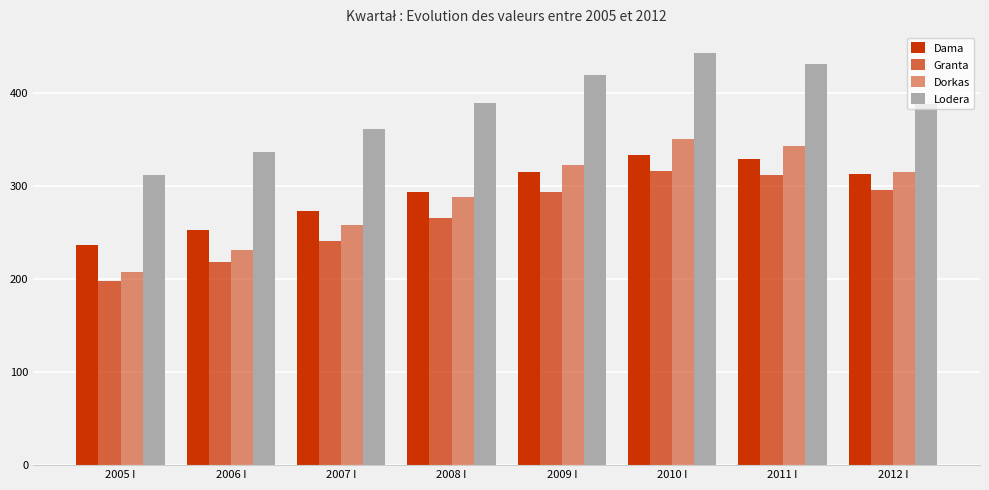

How many data points in Granta are less than 293?

4